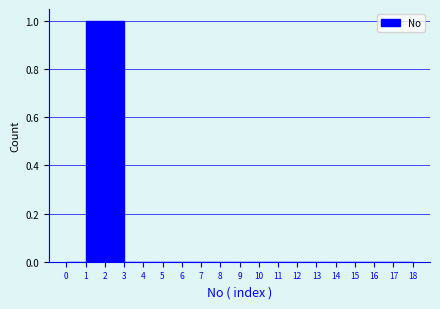

Reading left to right, transcribe this chart: for each bar, give the range it covers on the x-axis and its height. The values are not printed on the chart, so give them approximately, as read against the axis.

0 to 1: 0
1 to 2: 1
2 to 3: 1
3 to 4: 0
4 to 5: 0
5 to 6: 0
6 to 7: 0
7 to 8: 0
8 to 9: 0
9 to 10: 0
10 to 11: 0
11 to 12: 0
12 to 13: 0
13 to 14: 0
14 to 15: 0
15 to 16: 0
16 to 17: 0
17 to 18: 0